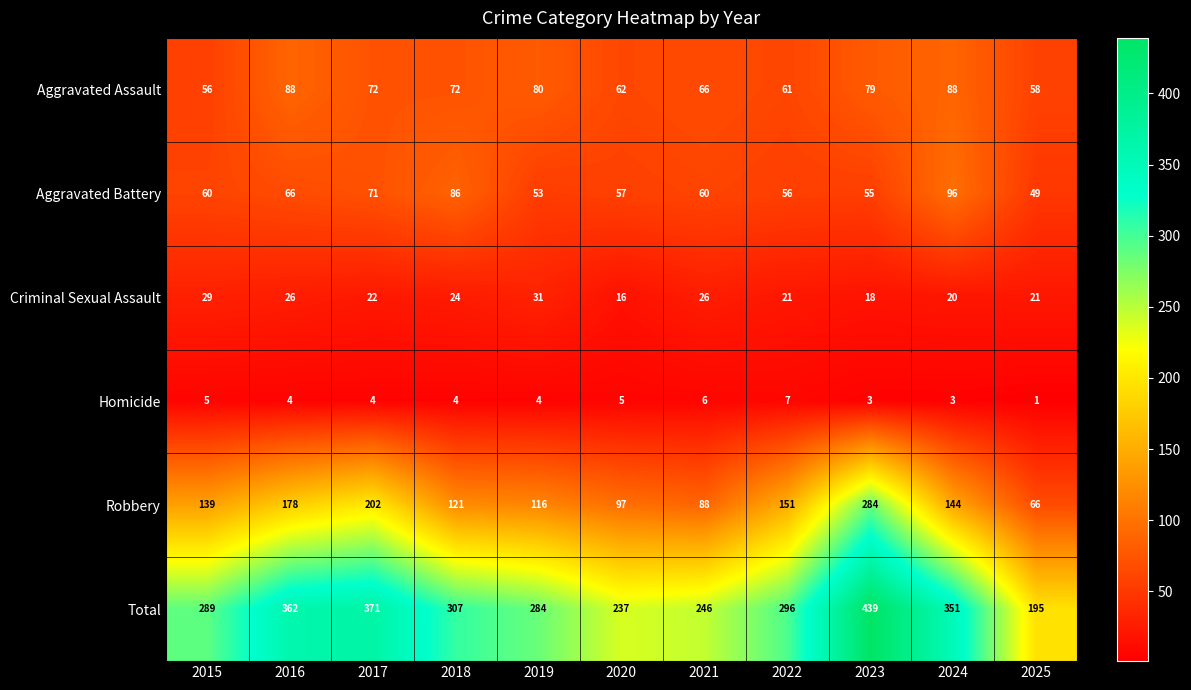

What is the sum of all Aggravated Assault values?

782